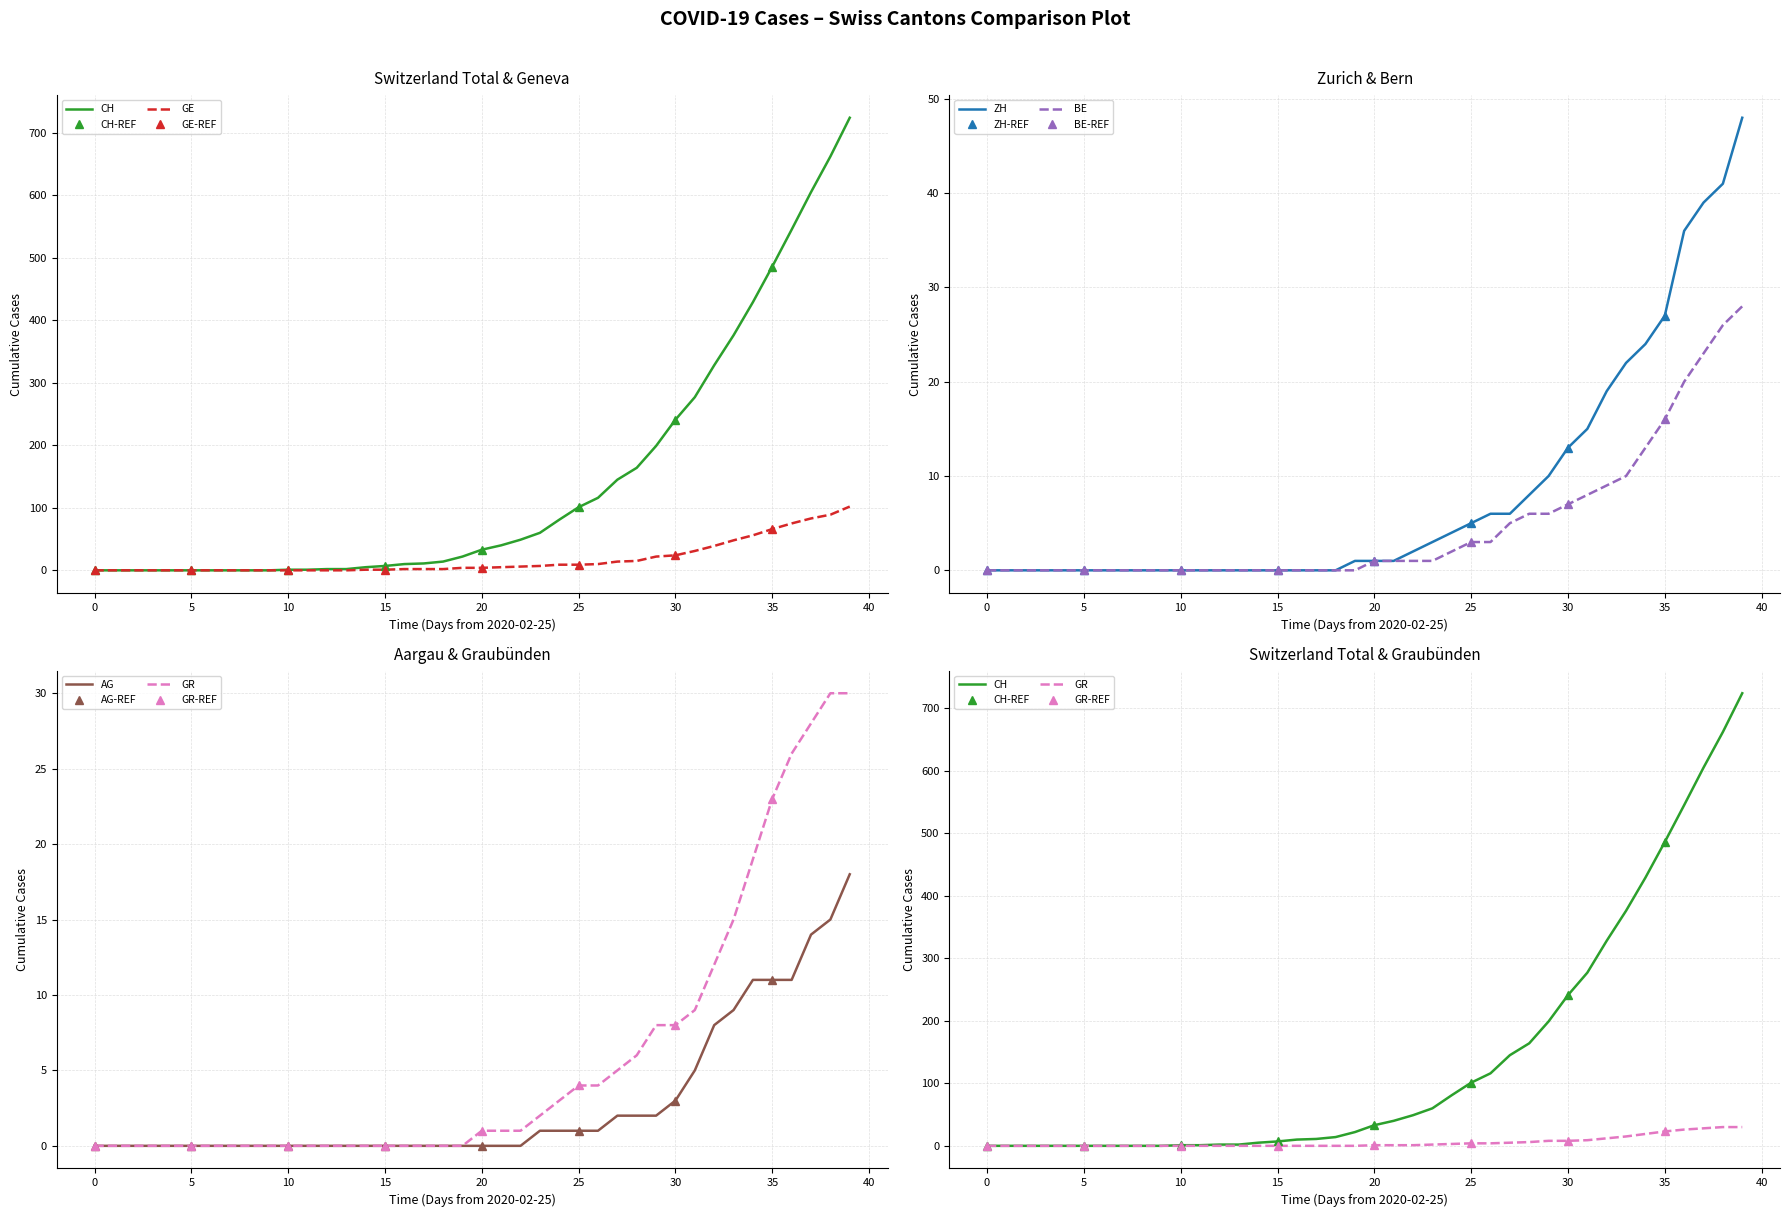

What is the maximum value for ZH?

48